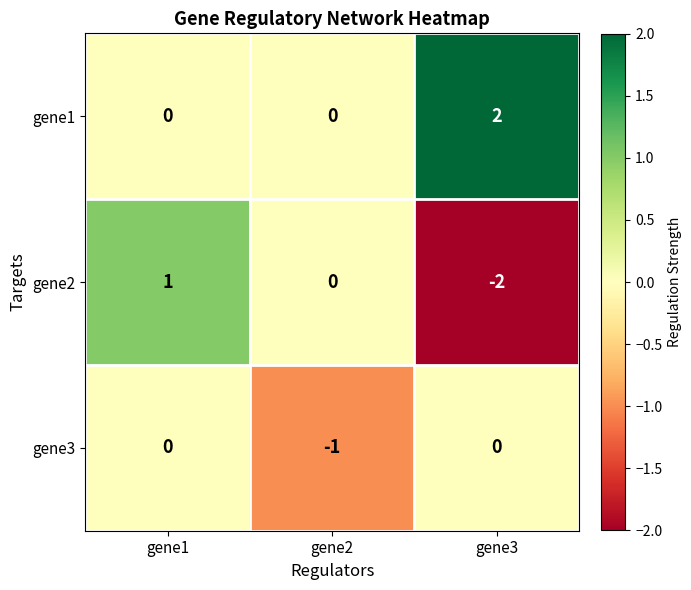

Count the gene1 values in the range 0 to 2.

3